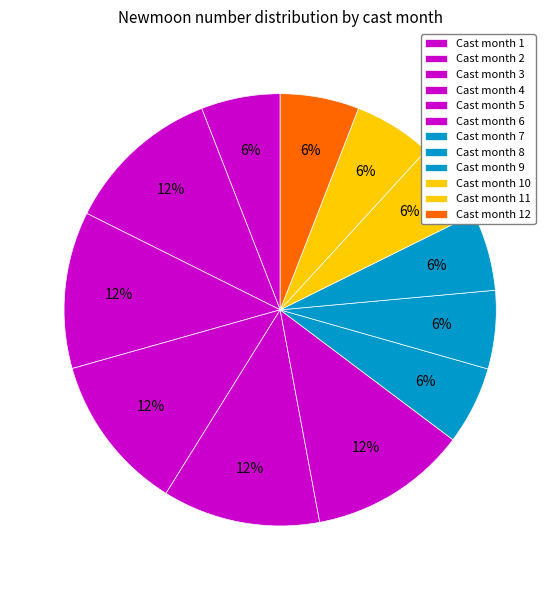

How many slices are in this pie chart?

12